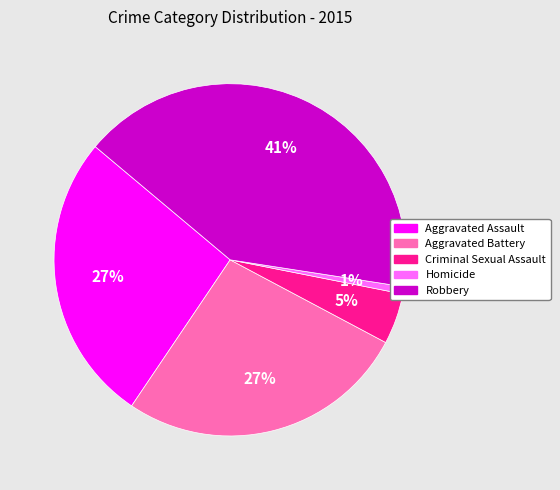

The Aggravated Assault slice represents 19% of the pie. True or false?

False